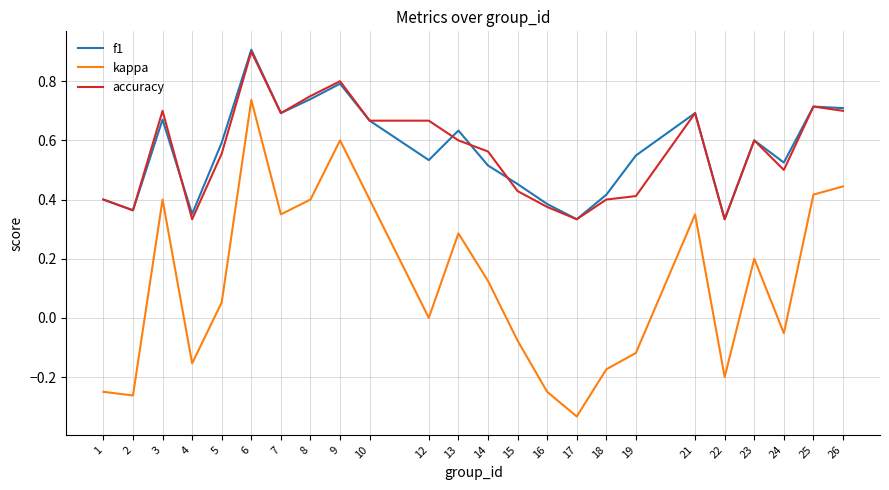

At which category is the sum across all series the highest?

6